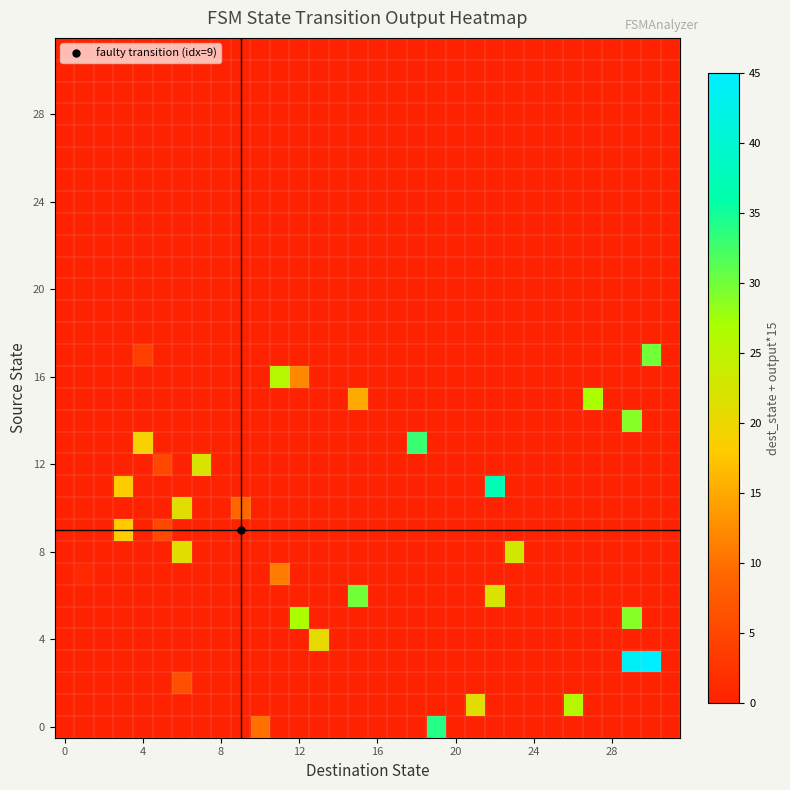

Reading left to right, extract all data points from this chart.

row_0: 0.0	0.0	0.0	0.0	0.0	0.0	0.0	0.0	0.0	0.0	10.0	0.0	0.0	0.0	0.0	0.0	0.0	0.0	0.0	34.0	0.0	0.0	0.0	0.0	0.0	0.0	0.0	0.0	0.0	0.0	0.0	0.0
row_1: 0.0	0.0	0.0	0.0	0.0	0.0	0.0	0.0	0.0	0.0	0.0	0.0	0.0	0.0	0.0	0.0	0.0	0.0	0.0	0.0	0.0	21.0	0.0	0.0	0.0	0.0	26.0	0.0	0.0	0.0	0.0	0.0
row_2: 0.0	0.0	0.0	0.0	0.0	0.0	6.0	0.0	0.0	0.0	0.0	0.0	0.0	0.0	0.0	0.0	0.0	0.0	0.0	0.0	0.0	0.0	0.0	0.0	0.0	0.0	0.0	0.0	0.0	0.0	0.0	0.0
row_3: 0.0	0.0	0.0	0.0	0.0	0.0	0.0	0.0	0.0	0.0	0.0	0.0	0.0	0.0	0.0	0.0	0.0	0.0	0.0	0.0	0.0	0.0	0.0	0.0	0.0	0.0	0.0	0.0	0.0	44.0	45.0	0.0
row_4: 0.0	0.0	0.0	0.0	0.0	0.0	0.0	0.0	0.0	0.0	0.0	0.0	0.0	20.5	0.0	0.0	0.0	0.0	0.0	0.0	0.0	0.0	0.0	0.0	0.0	0.0	0.0	0.0	0.0	0.0	0.0	0.0
row_5: 0.0	0.0	0.0	0.0	0.0	0.0	0.0	0.0	0.0	0.0	0.0	0.0	27.0	0.0	0.0	0.0	0.0	0.0	0.0	0.0	0.0	0.0	0.0	0.0	0.0	0.0	0.0	0.0	0.0	29.0	0.0	0.0
row_6: 0.0	0.0	0.0	0.0	0.0	0.0	0.0	0.0	0.0	0.0	0.0	0.0	0.0	0.0	0.0	30.0	0.0	0.0	0.0	0.0	0.0	0.0	22.0	0.0	0.0	0.0	0.0	0.0	0.0	0.0	0.0	0.0
row_7: 0.0	1.0	0.0	0.0	0.0	0.0	0.0	0.0	0.0	0.0	0.0	11.0	0.0	0.0	0.0	0.0	0.0	0.0	0.0	0.0	0.0	0.0	0.0	0.0	0.0	0.0	0.0	0.0	0.0	0.0	0.0	0.0
row_8: 0.0	0.0	0.0	0.0	0.0	0.0	21.0	0.0	0.0	0.0	0.0	0.0	0.0	0.0	0.0	0.0	0.0	0.0	0.0	0.0	0.0	0.0	0.0	23.0	0.0	0.0	0.0	0.0	0.0	0.0	0.0	0.0
row_9: 0.0	0.0	0.0	18.0	0.0	5.0	0.0	0.0	0.0	0.0	0.0	0.0	0.0	0.0	0.0	0.0	0.0	0.0	0.0	0.0	0.0	0.0	0.0	0.0	0.0	0.0	0.0	0.0	0.0	0.0	0.0	0.0
row_10: 0.0	0.0	0.0	0.0	0.0	0.0	21.0	0.0	0.0	9.0	0.0	0.0	0.0	0.0	0.0	0.0	0.0	0.0	0.0	0.0	0.0	0.0	0.0	0.0	0.0	0.0	0.0	0.0	0.0	0.0	0.0	0.0
row_11: 0.0	0.0	0.0	18.0	0.0	0.0	0.0	0.0	0.0	0.0	0.0	0.0	0.0	0.0	0.0	0.0	0.0	0.0	0.0	0.0	0.0	0.0	37.0	0.0	0.0	0.0	0.0	0.0	0.0	0.0	0.0	0.0
row_12: 0.0	0.0	0.0	0.0	0.0	5.0	0.0	22.0	0.0	0.0	0.0	0.0	0.0	0.0	0.0	0.0	0.0	0.0	0.0	0.0	0.0	0.0	0.0	0.0	0.0	0.0	0.0	0.0	0.0	0.0	0.0	0.0
row_13: 0.0	0.0	0.0	0.0	19.0	0.0	0.0	0.0	0.0	0.0	0.0	0.0	0.0	0.0	0.0	0.0	0.0	0.0	33.0	0.0	0.0	0.0	0.0	0.0	0.0	0.0	0.0	0.0	0.0	0.0	0.0	0.0
row_14: 0.0	0.0	0.0	0.0	0.0	0.0	0.0	0.0	0.0	0.0	0.0	0.0	0.0	0.0	0.0	0.0	0.0	0.0	0.0	0.0	0.0	0.0	0.0	0.0	0.0	0.0	0.0	0.0	0.0	29.0	0.0	0.0
row_15: 0.0	0.0	0.0	0.0	0.0	0.0	0.0	0.0	0.0	0.0	0.0	0.0	0.0	0.0	0.0	15.0	0.0	0.0	0.0	0.0	0.0	0.0	0.0	0.0	0.0	0.0	0.0	27.0	0.0	0.0	0.0	0.0
row_16: 0.0	0.0	0.0	0.0	0.0	0.0	0.0	0.0	0.0	0.0	0.0	26.0	12.0	0.0	0.0	0.0	0.0	0.0	0.0	0.0	0.0	0.0	0.0	0.0	0.0	0.0	0.0	0.0	0.0	0.0	0.0	0.0
row_17: 0.0	0.0	0.0	0.0	4.0	0.0	0.0	0.0	0.0	0.0	0.0	0.0	0.0	0.0	0.0	0.0	0.0	0.0	0.0	0.0	0.0	0.0	0.0	0.0	0.0	0.0	0.0	0.0	0.0	0.0	30.0	0.0
row_18: 0.0	0.0	0.0	0.0	0.0	0.0	0.0	0.0	0.0	0.0	0.0	0.0	0.0	0.0	0.0	0.0	0.0	0.0	0.0	0.0	0.0	0.0	0.0	0.0	0.0	0.0	0.0	0.0	0.0	0.0	0.0	0.0
row_19: 0.0	0.0	0.0	0.0	0.0	0.0	0.0	0.0	0.0	0.0	0.0	0.0	0.0	0.0	0.0	0.0	0.0	0.0	0.0	0.0	0.0	0.0	0.0	0.0	0.0	0.0	0.0	0.0	0.0	0.0	0.0	0.0
row_20: 0.0	0.0	0.0	0.0	0.0	0.0	0.0	0.0	0.0	0.0	0.0	0.0	0.0	0.0	0.0	0.0	0.0	0.0	0.0	0.0	0.0	0.0	0.0	0.0	0.0	0.0	0.0	0.0	0.0	0.0	0.0	0.0
row_21: 0.0	0.0	0.0	0.0	0.0	0.0	0.0	0.0	0.0	0.0	0.0	0.0	0.0	0.0	0.0	0.0	0.0	0.0	0.0	0.0	0.0	0.0	0.0	0.0	0.0	0.0	0.0	0.0	0.0	0.0	0.0	0.0
row_22: 0.0	0.0	0.0	0.0	0.0	0.0	0.0	0.0	0.0	0.0	0.0	0.0	0.0	0.0	0.0	0.0	0.0	0.0	0.0	0.0	0.0	0.0	0.0	0.0	0.0	0.0	0.0	0.0	0.0	0.0	0.0	0.0
row_23: 0.0	0.0	0.0	0.0	0.0	0.0	0.0	0.0	0.0	0.0	0.0	0.0	0.0	0.0	0.0	0.0	0.0	0.0	0.0	0.0	0.0	0.0	0.0	0.0	0.0	0.0	0.0	0.0	0.0	0.0	0.0	0.0
row_24: 0.0	0.0	0.0	0.0	0.0	0.0	0.0	0.0	0.0	0.0	0.0	0.0	0.0	0.0	0.0	0.0	0.0	0.0	0.0	0.0	0.0	0.0	0.0	0.0	0.0	0.0	0.0	0.0	0.0	0.0	0.0	0.0
row_25: 0.0	0.0	0.0	0.0	0.0	0.0	0.0	0.0	0.0	0.0	0.0	0.0	0.0	0.0	0.0	0.0	0.0	0.0	0.0	0.0	0.0	0.0	0.0	0.0	0.0	0.0	0.0	0.0	0.0	0.0	0.0	0.0
row_26: 0.0	0.0	0.0	0.0	0.0	0.0	0.0	0.0	0.0	0.0	0.0	0.0	0.0	0.0	0.0	0.0	0.0	0.0	0.0	0.0	0.0	0.0	0.0	0.0	0.0	0.0	0.0	0.0	0.0	0.0	0.0	0.0
row_27: 0.0	0.0	0.0	0.0	0.0	0.0	0.0	0.0	0.0	0.0	0.0	0.0	0.0	0.0	0.0	0.0	0.0	0.0	0.0	0.0	0.0	0.0	0.0	0.0	0.0	0.0	0.0	0.0	0.0	0.0	0.0	0.0
row_28: 0.0	0.0	0.0	0.0	0.0	0.0	0.0	0.0	0.0	0.0	0.0	0.0	0.0	0.0	0.0	0.0	0.0	0.0	0.0	0.0	0.0	0.0	0.0	0.0	0.0	0.0	0.0	0.0	0.0	0.0	0.0	0.0
row_29: 0.0	0.0	0.0	0.0	0.0	0.0	0.0	0.0	0.0	0.0	0.0	0.0	0.0	0.0	0.0	0.0	0.0	0.0	0.0	0.0	0.0	0.0	0.0	0.0	0.0	0.0	0.0	0.0	0.0	0.0	0.0	0.0
row_30: 0.0	0.0	0.0	0.0	0.0	0.0	0.0	0.0	0.0	0.0	0.0	0.0	0.0	0.0	0.0	0.0	0.0	0.0	0.0	0.0	0.0	0.0	0.0	0.0	0.0	0.0	0.0	0.0	0.0	0.0	0.0	0.0
row_31: 0.0	0.0	0.0	0.0	0.0	0.0	0.0	0.0	0.0	0.0	0.0	0.0	0.0	0.0	0.0	0.0	0.0	0.0	0.0	0.0	0.0	0.0	0.0	0.0	0.0	0.0	0.0	0.0	0.0	0.0	0.0	0.0